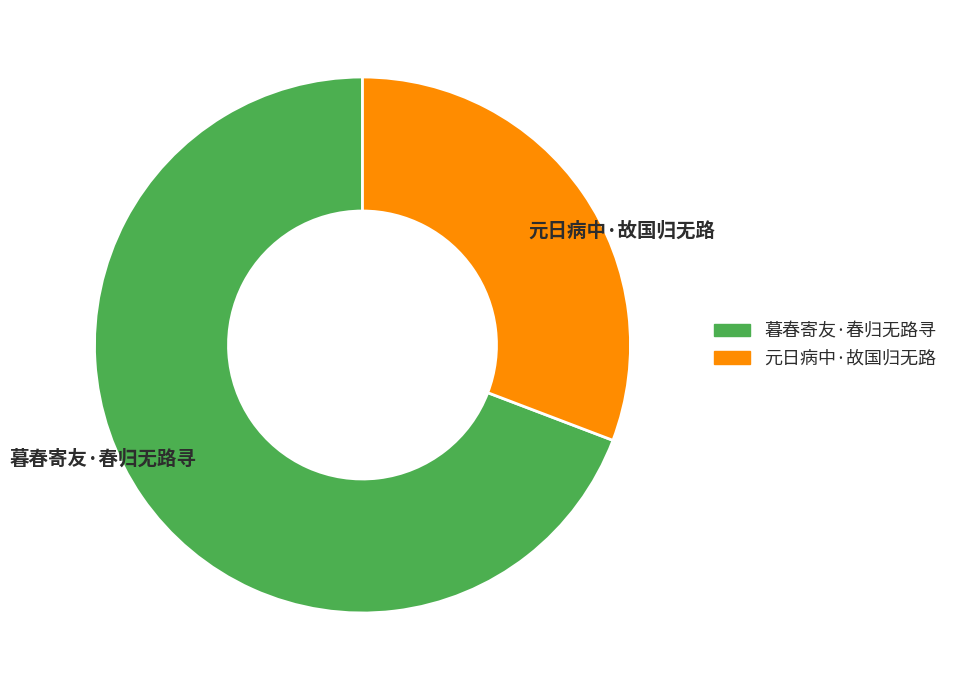

What is the ratio of the value at 元日病中·故国归无路 to the value at 暮春寄友·春归无路寻?

0.4